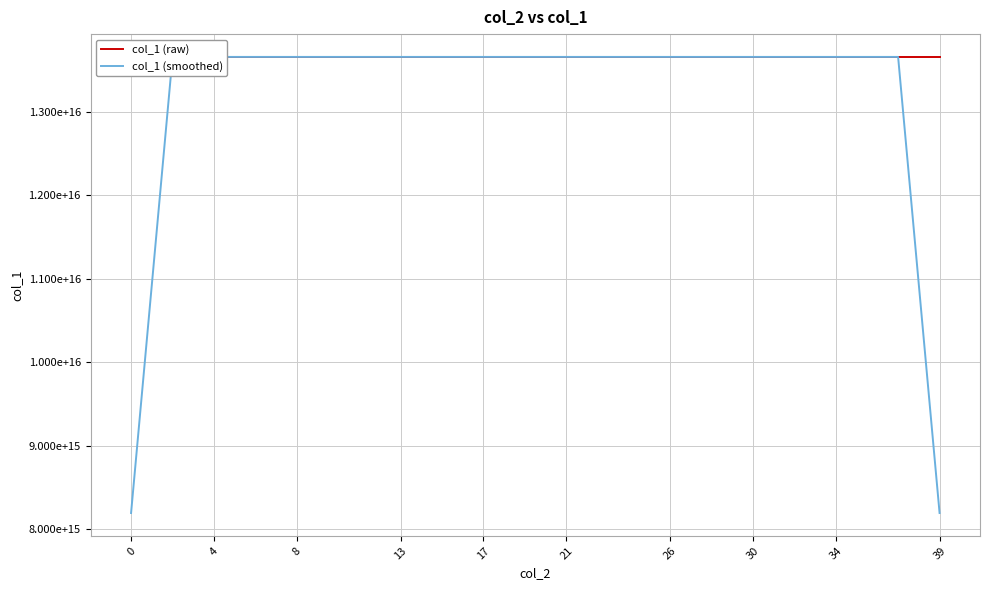

True or false: col_1 (raw) has a value of 13657323839282816 at 35.

True